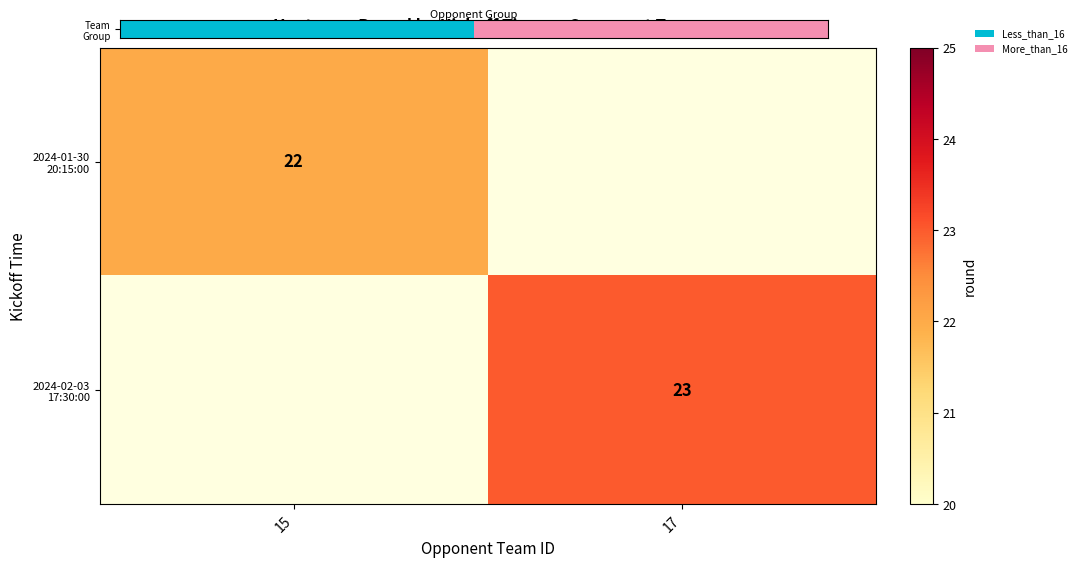

The value of 2024-02-03 17:30:00 at 17 is 23.0. True or false?

True